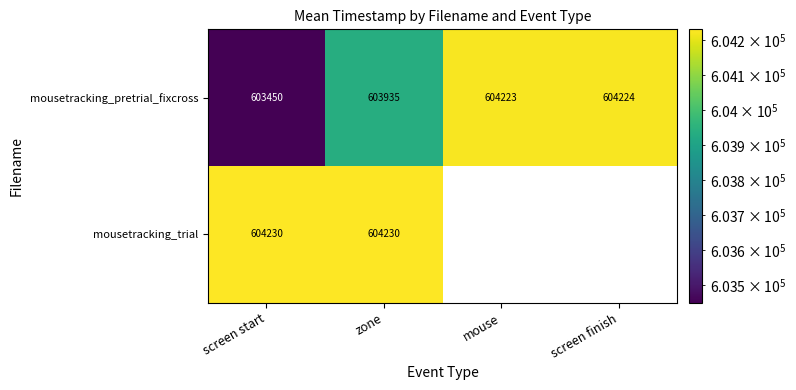

Rank the categories by mousetracking_pretrial_fixcross value from lowest to highest.

screen start, zone, mouse, screen finish